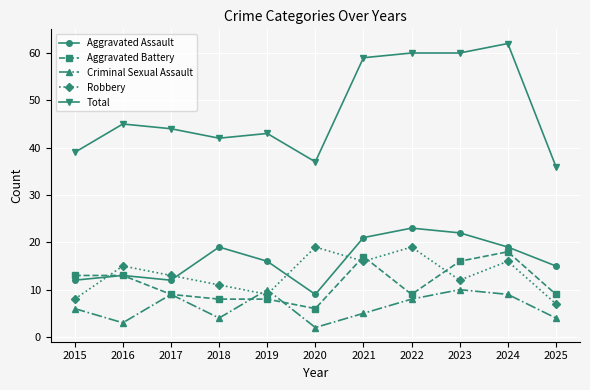

At which category is the sum across all series the highest?

2024